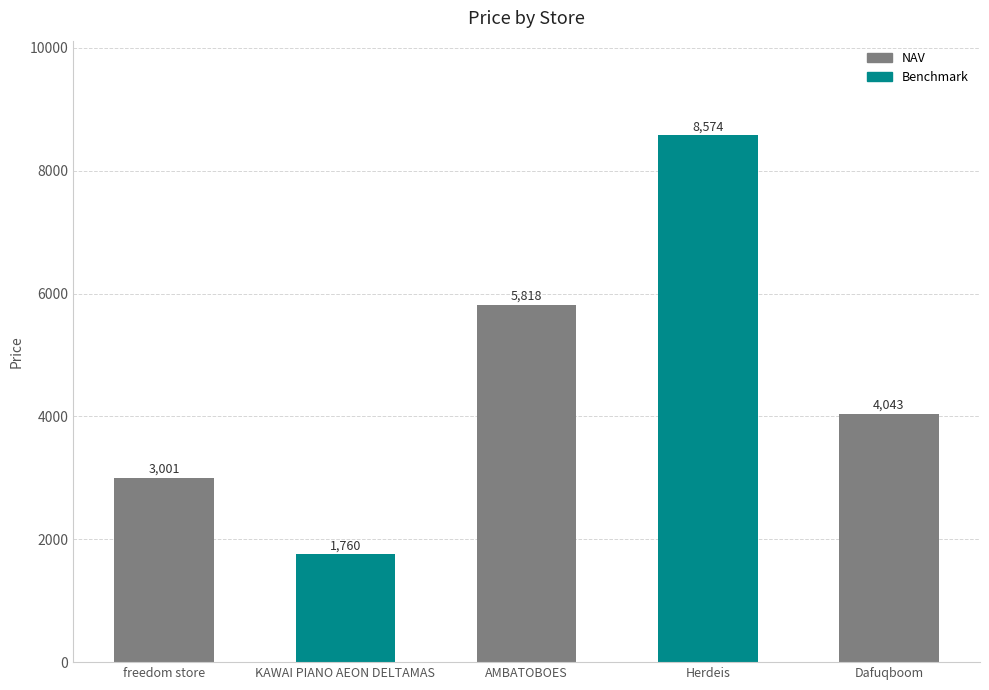

What is the maximum value shown in the chart?

8574